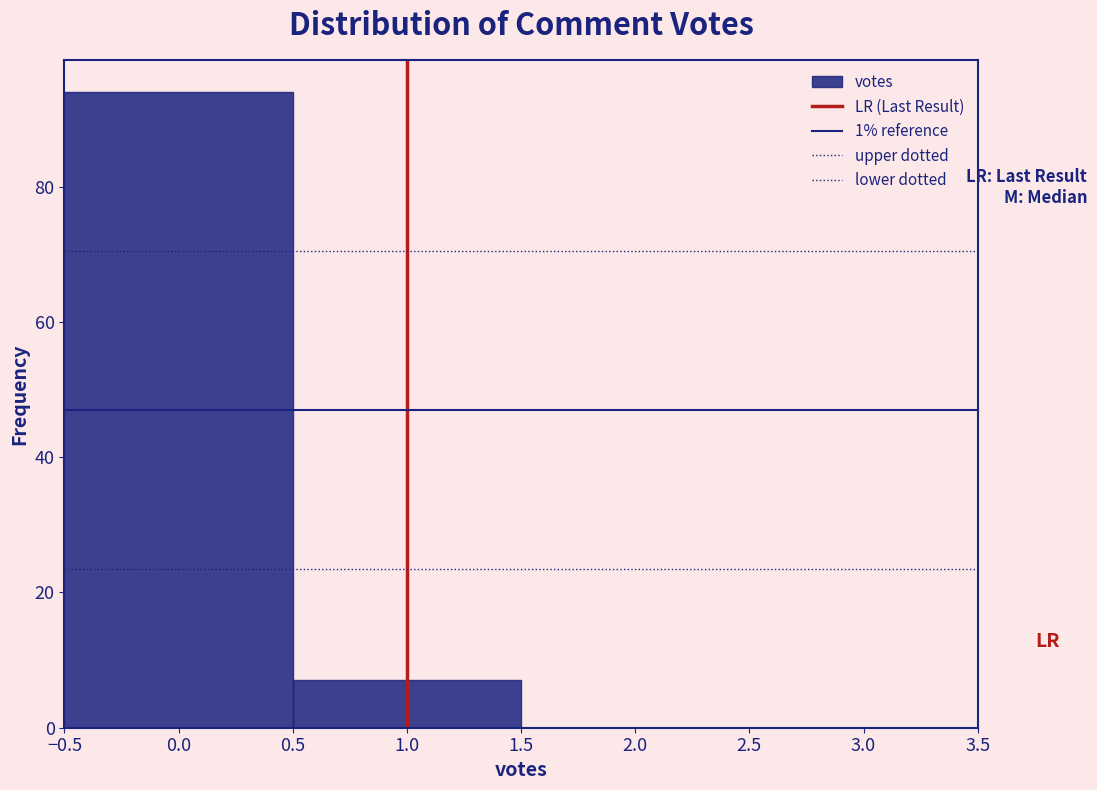

Which range on the x-axis has the tallest bar?

-0.5 to 0.5